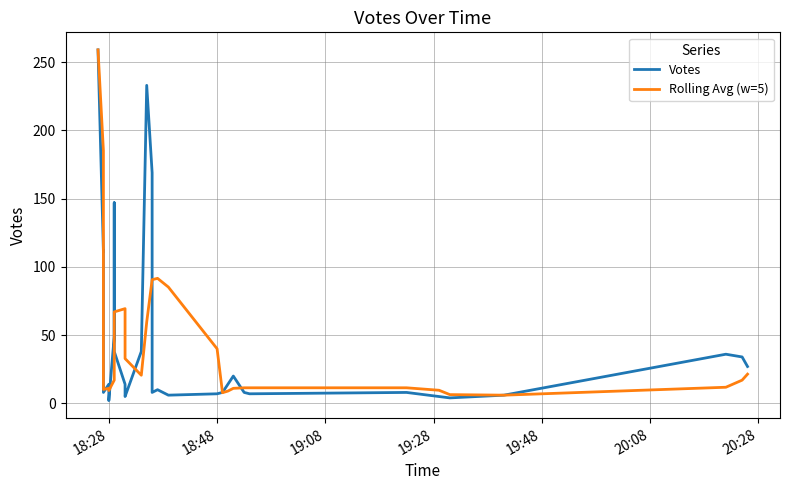

True or false: Votes and Rolling Avg (w=5) cross at least once.

True